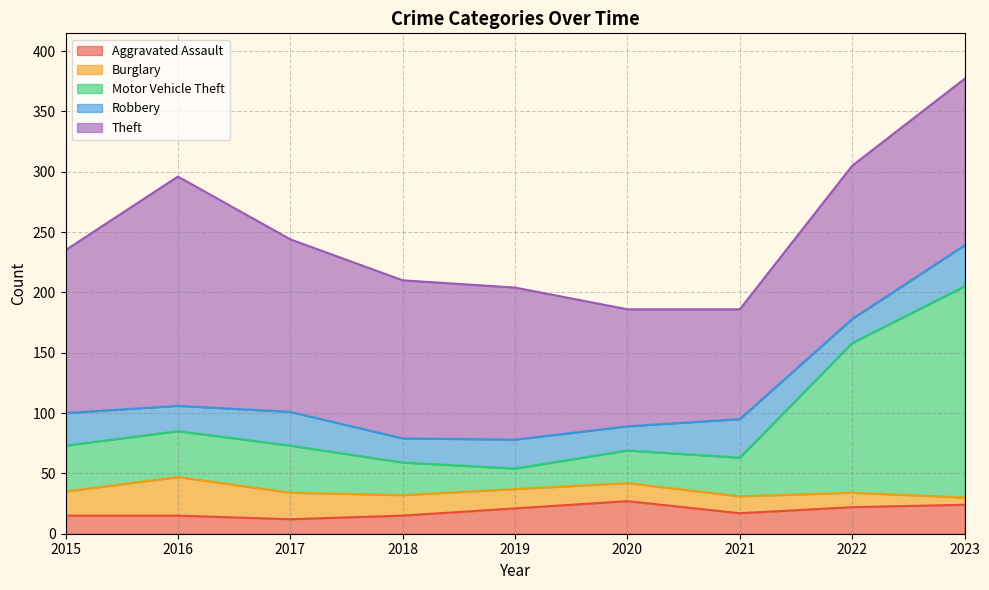

At how many categories does at least one series exceed 80?

9